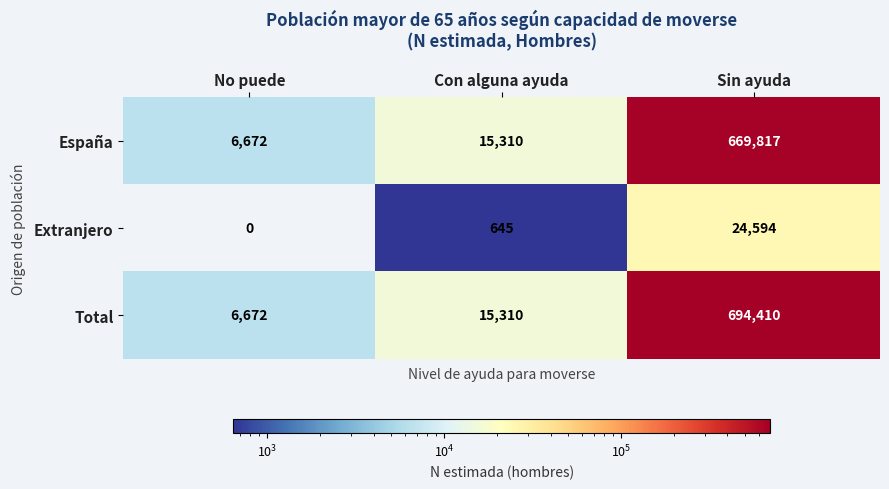

At which category is the sum across all series the highest?

Sin ayuda